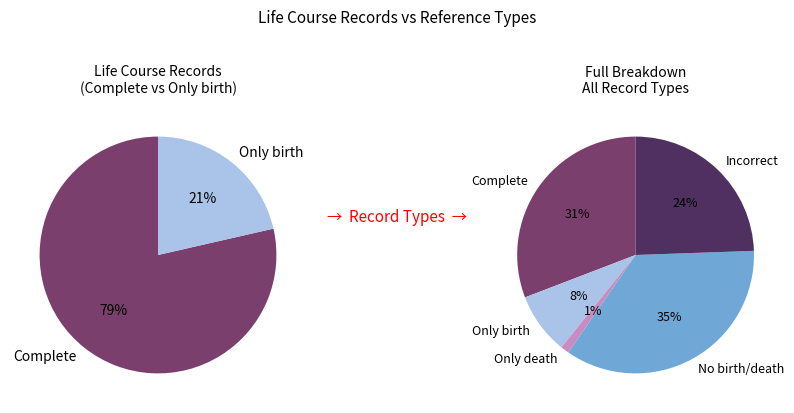

Approximately how many times larger is the value at Only birth compared to Only death?

7.3